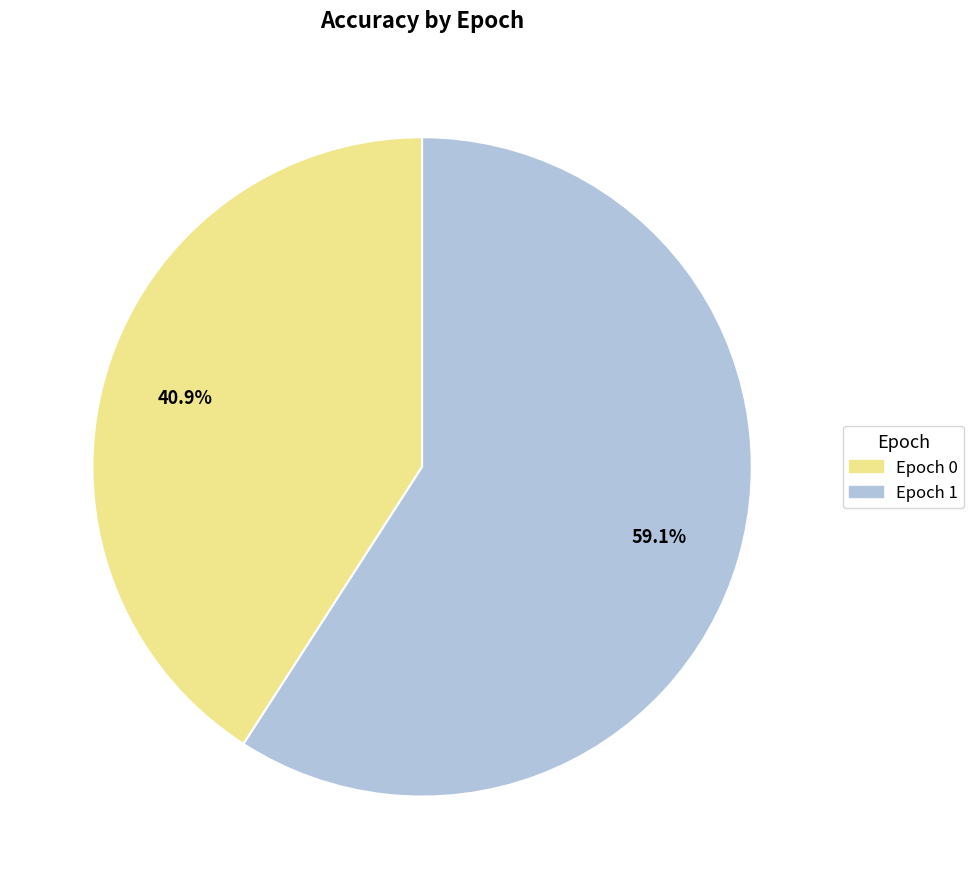

Does any single category account for the majority?

Yes